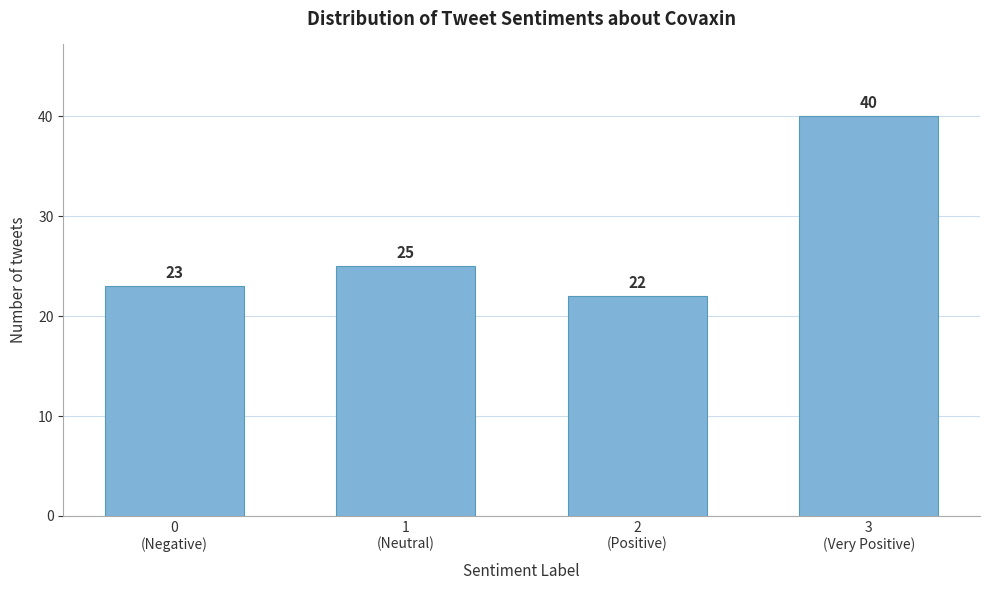

Reading right to left, what are all the values shown in this chart?

40	22	25	23